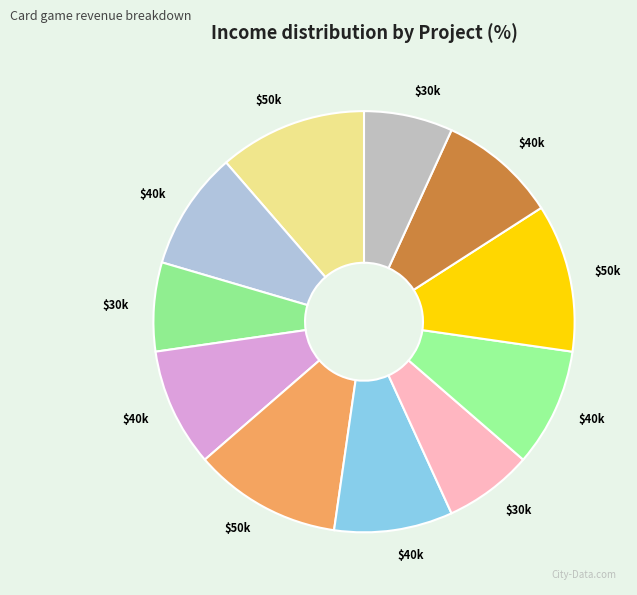

Count the number of slices in the pie.

11